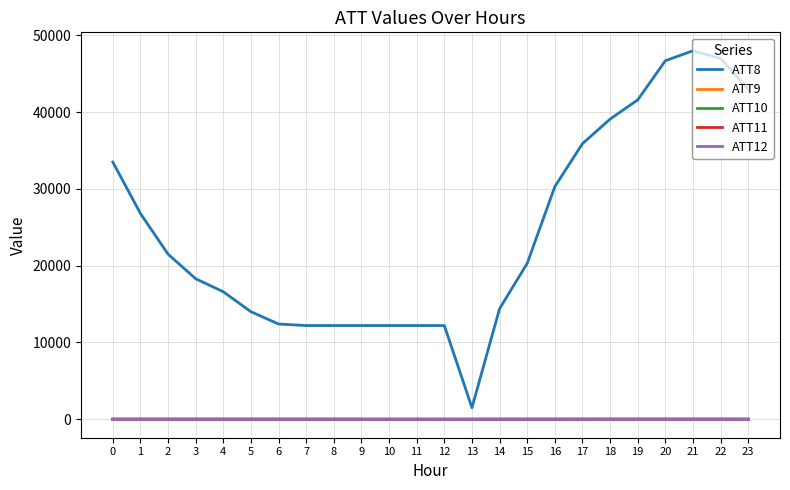

True or false: ATT12 and ATT8 intersect in this chart.

False